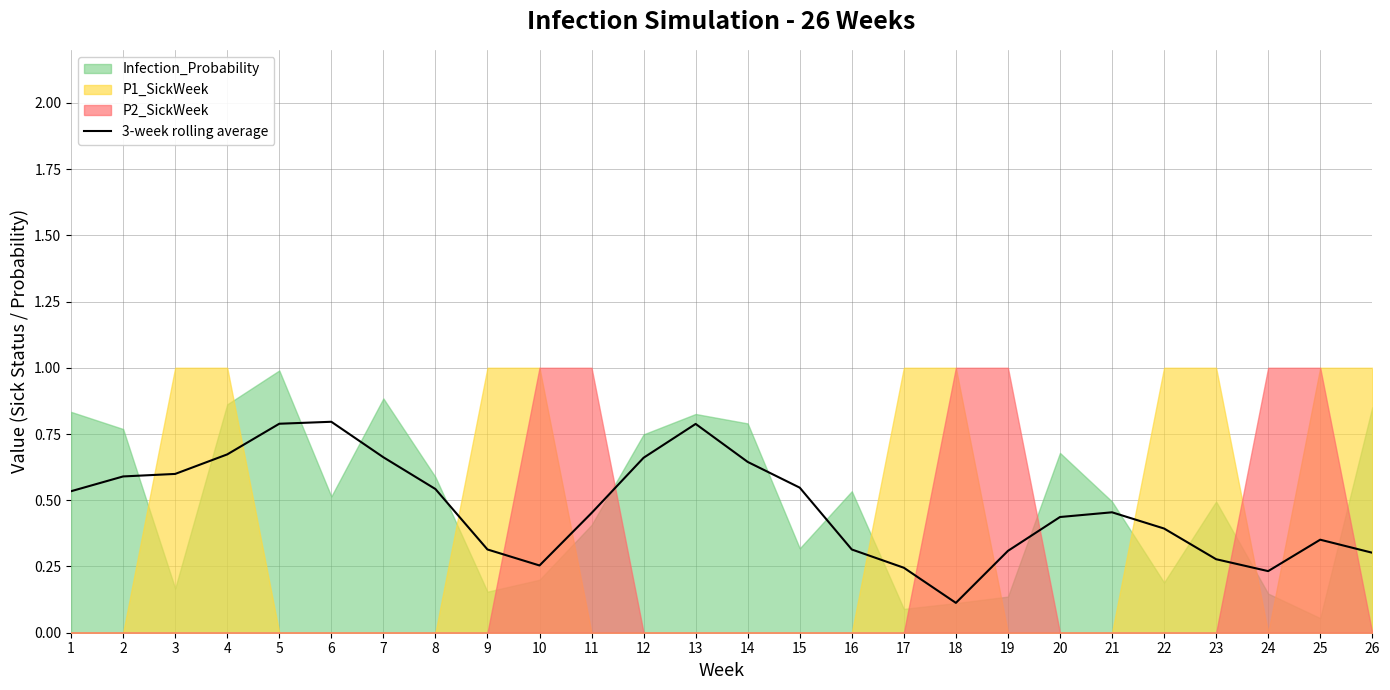

Which has a higher value, 11 or 13?

13